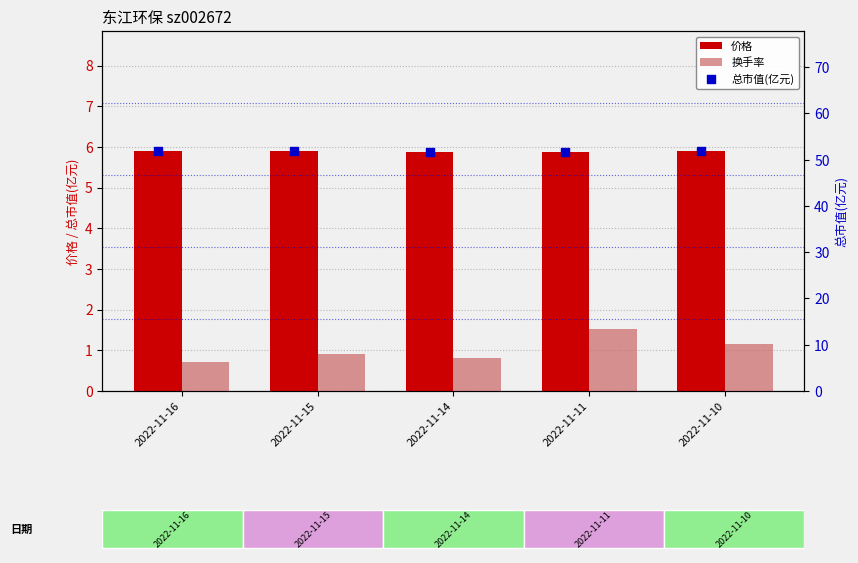

Which series reaches the maximum Y coordinate?

总市值(亿元)